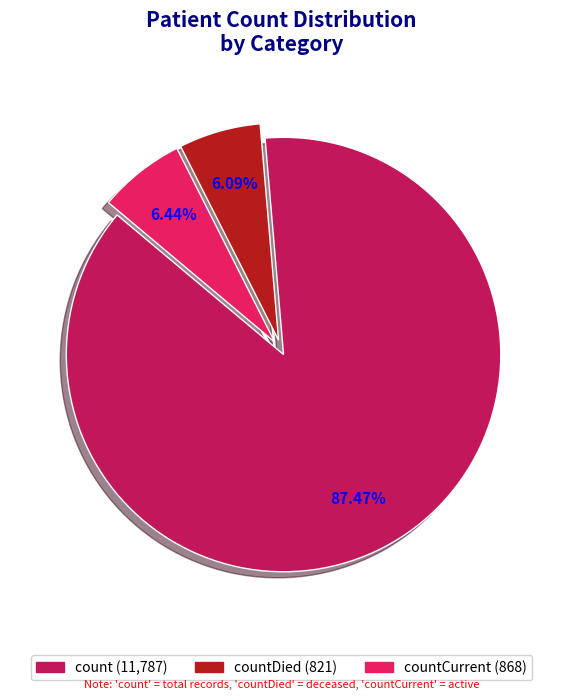

Does any single category account for the majority?

Yes